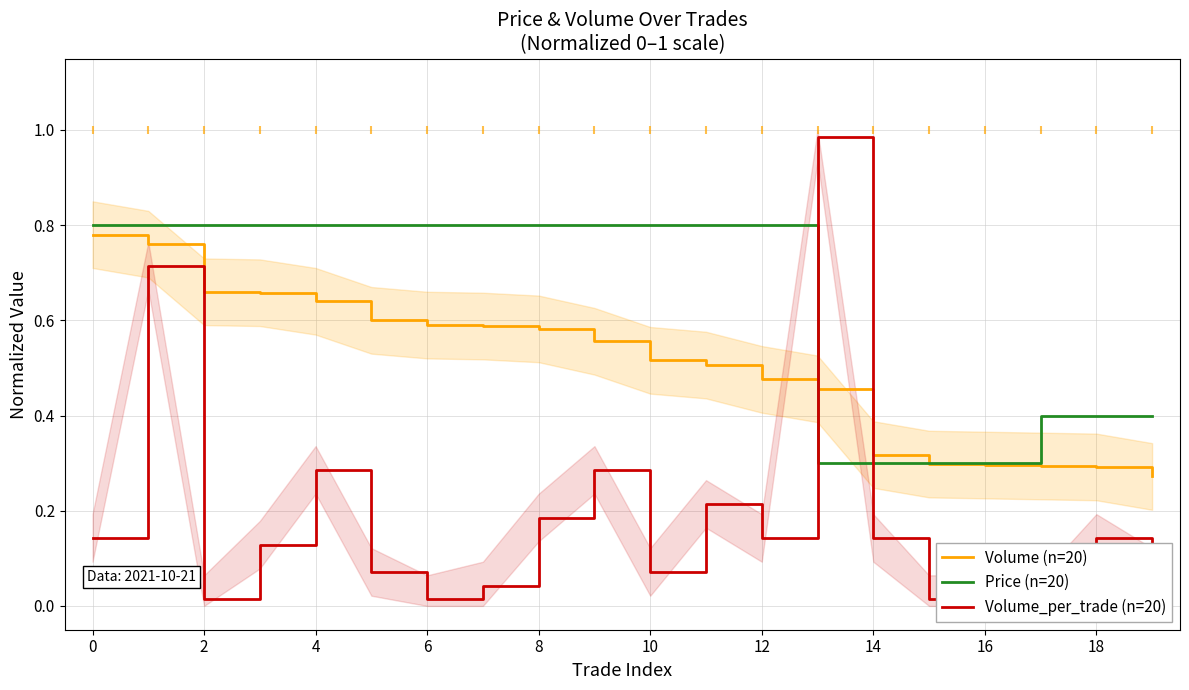

What is the greatest value displayed?

1.0